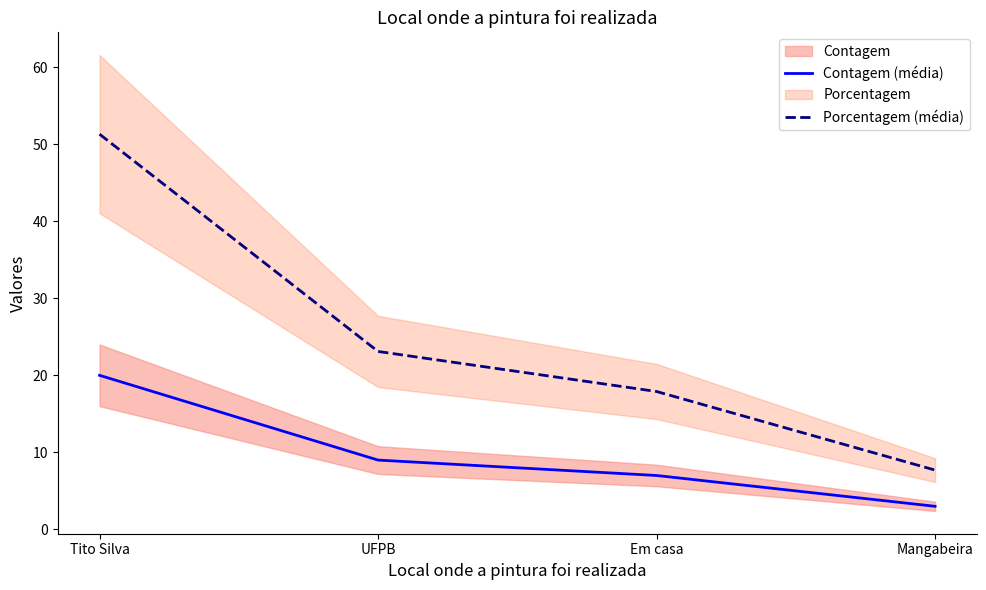

Is it true that Contagem (média) equals 1.4 at Mangabeira?

False